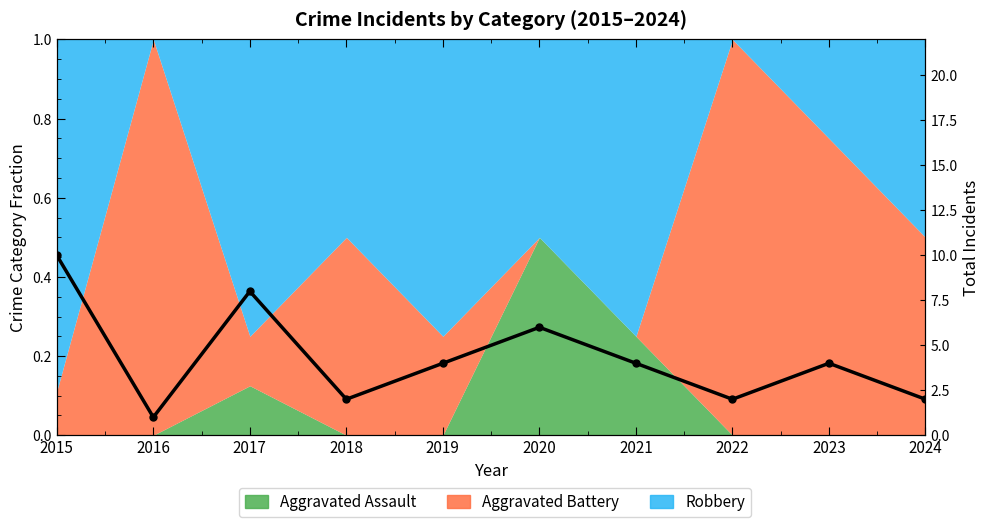

Count the number of values greater than 4.

3